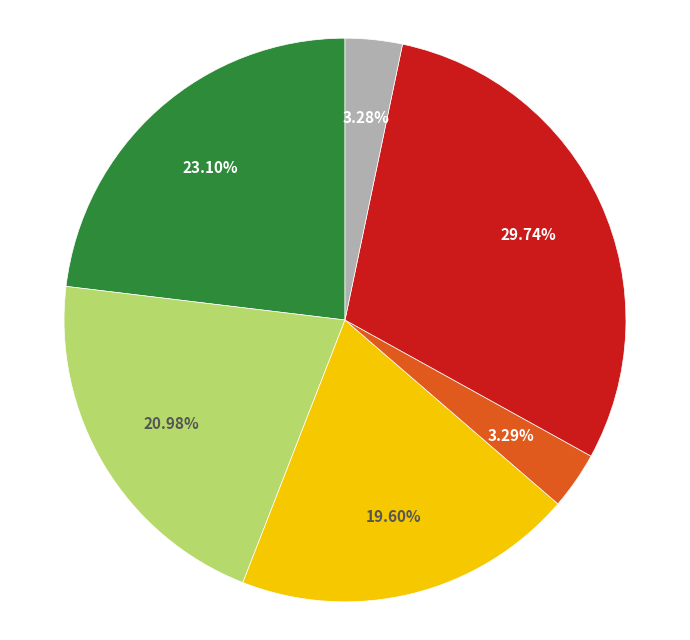

Does any single category account for the majority?

No